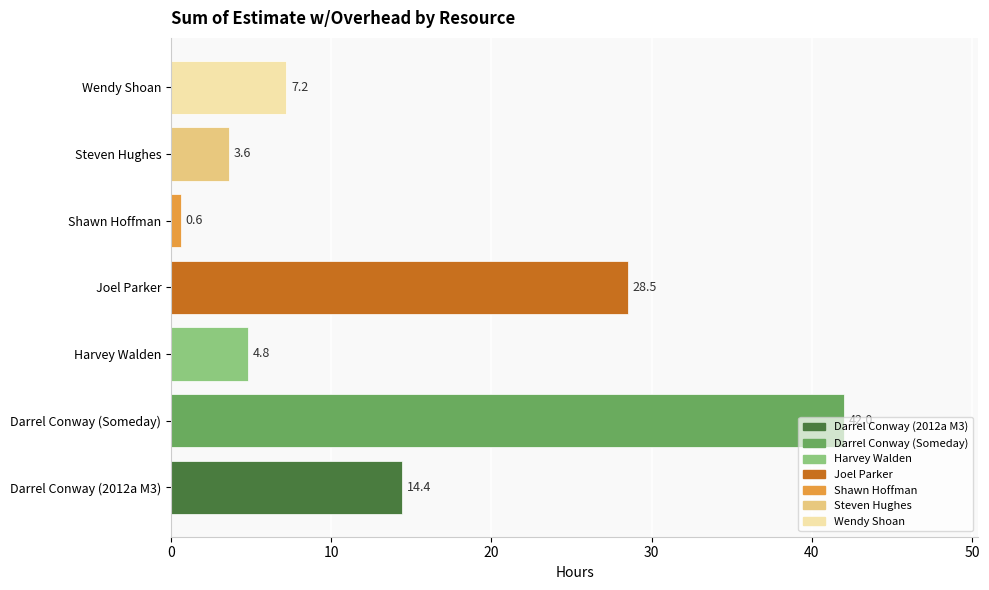

Is it true that the value at Darrel Conway (2012a M3) is 5.2?

False